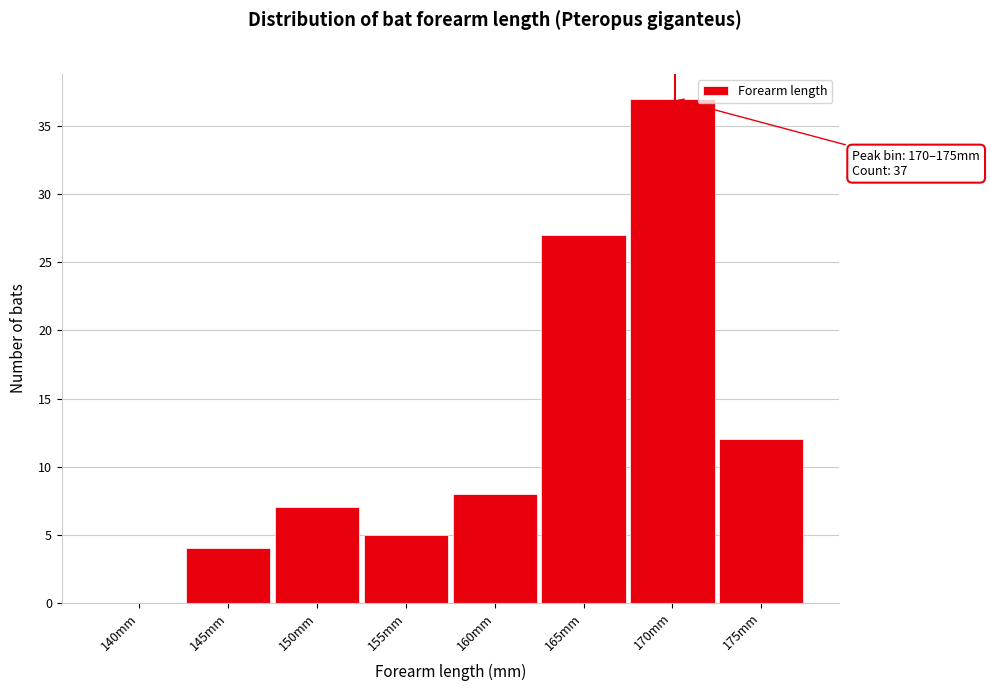

Reading right to left, list all the values displayed in this chart.

175mm=12	170mm=37	165mm=27	160mm=8	155mm=5	150mm=7	145mm=4	140mm=0